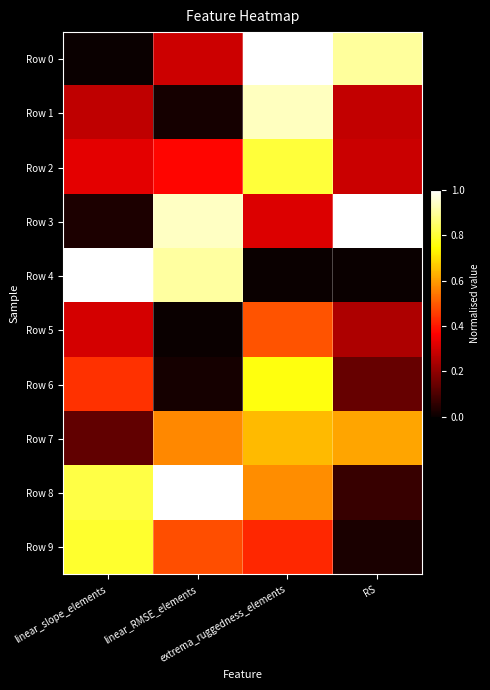

Which series has the largest total across all categories?

Row 8